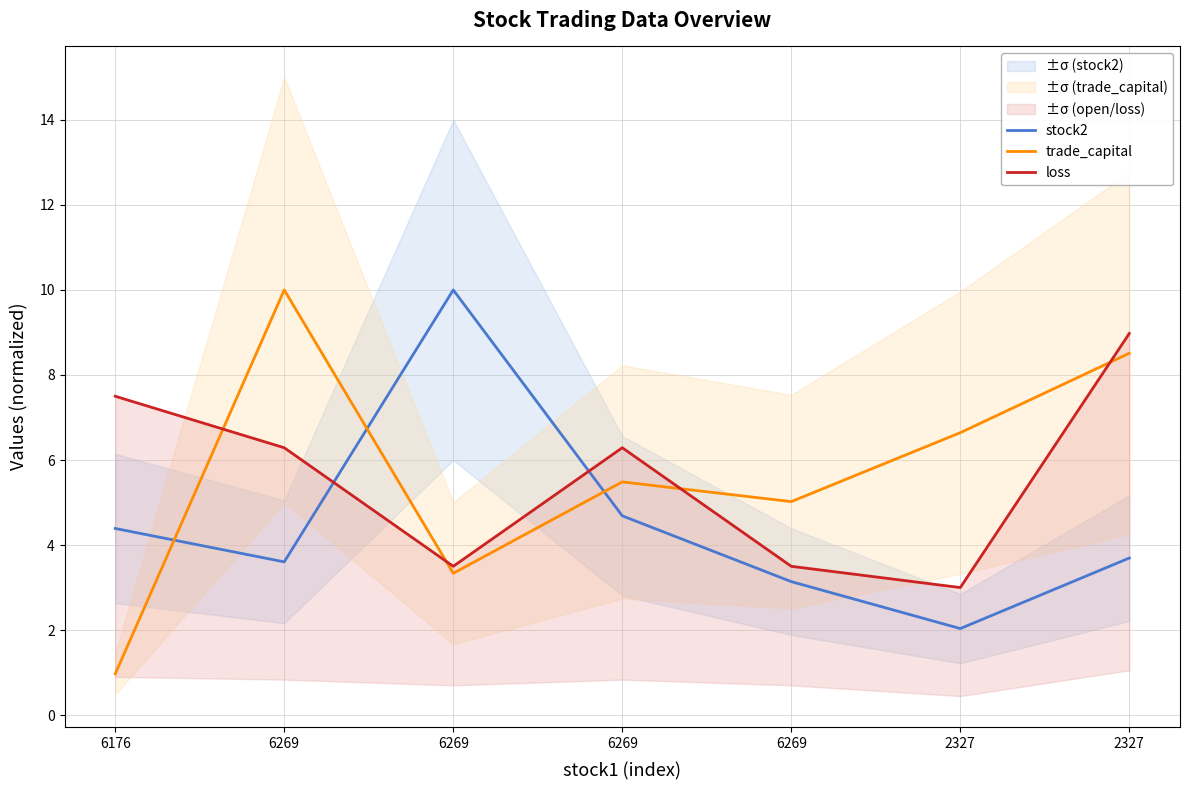

At which category does trade_capital reach its first local peak?

6269